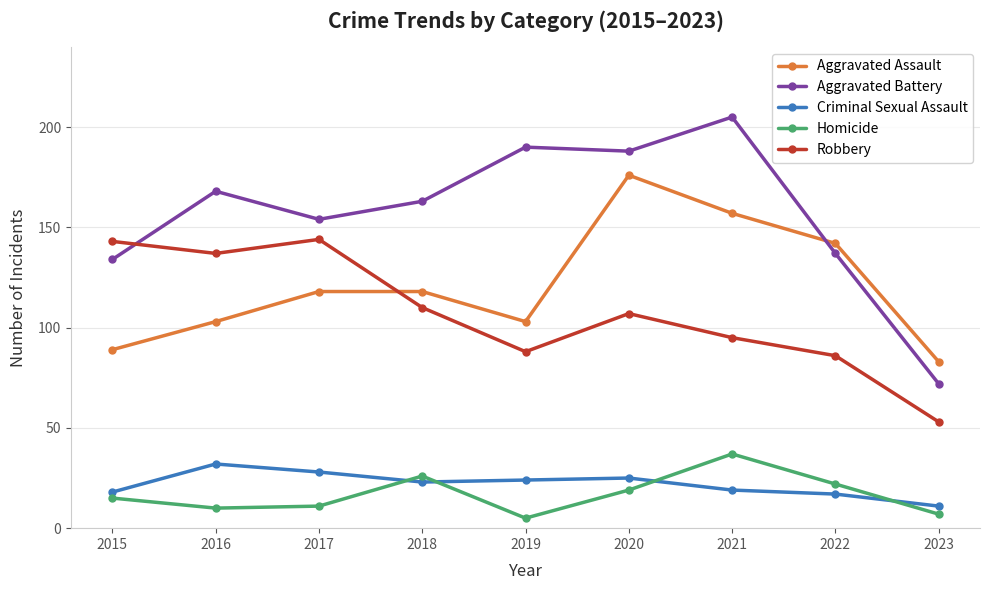

At how many categories does at least one series exceed 7?

9